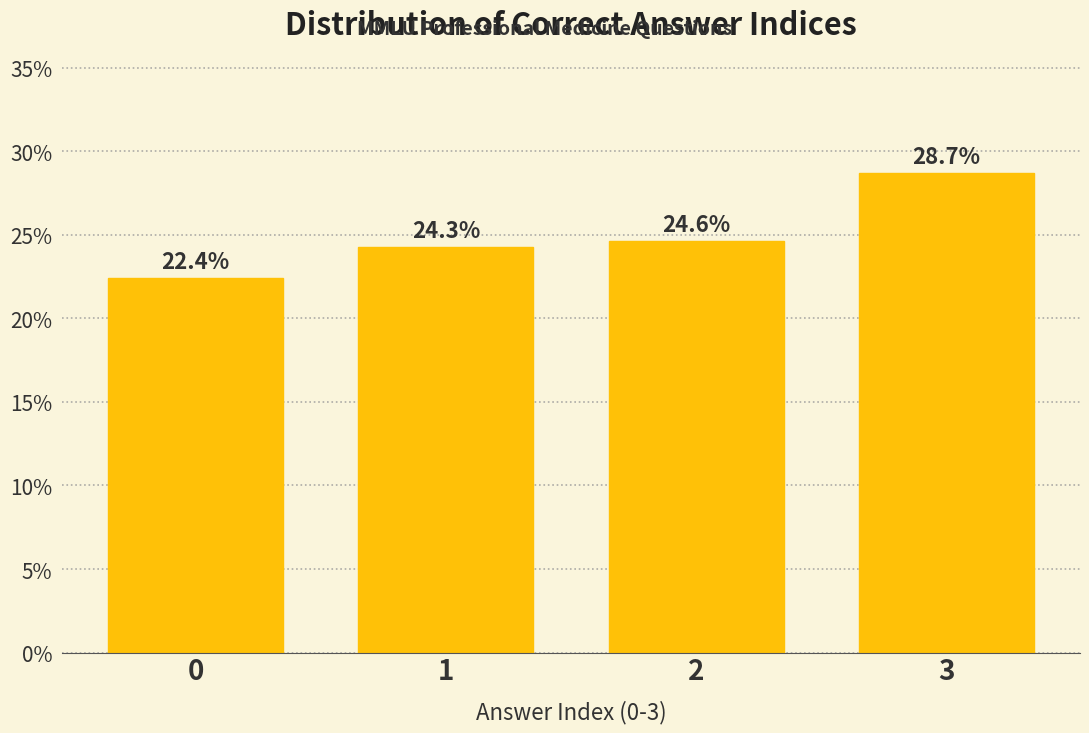

Reading left to right, extract all data points from this chart.

22.4	24.3	24.6	28.7